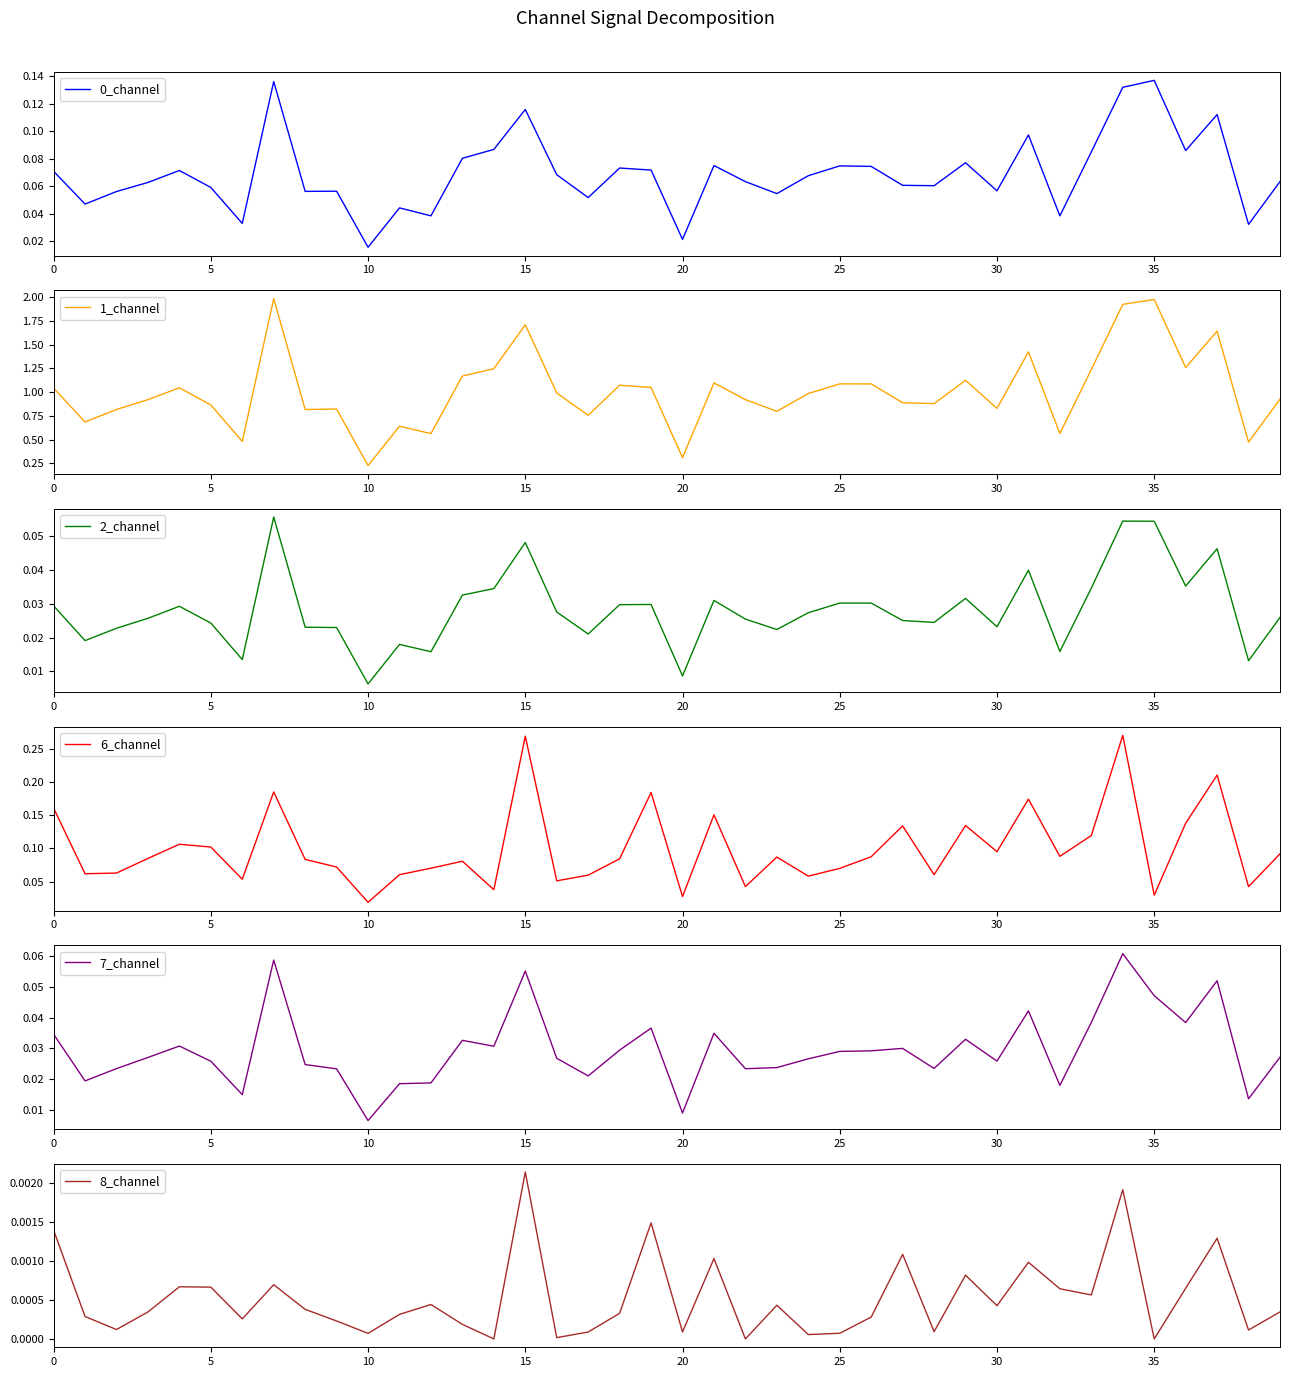

Rank the series by their maximum value, from lowest to highest.

8_channel, 2_channel, 7_channel, 0_channel, 6_channel, 1_channel